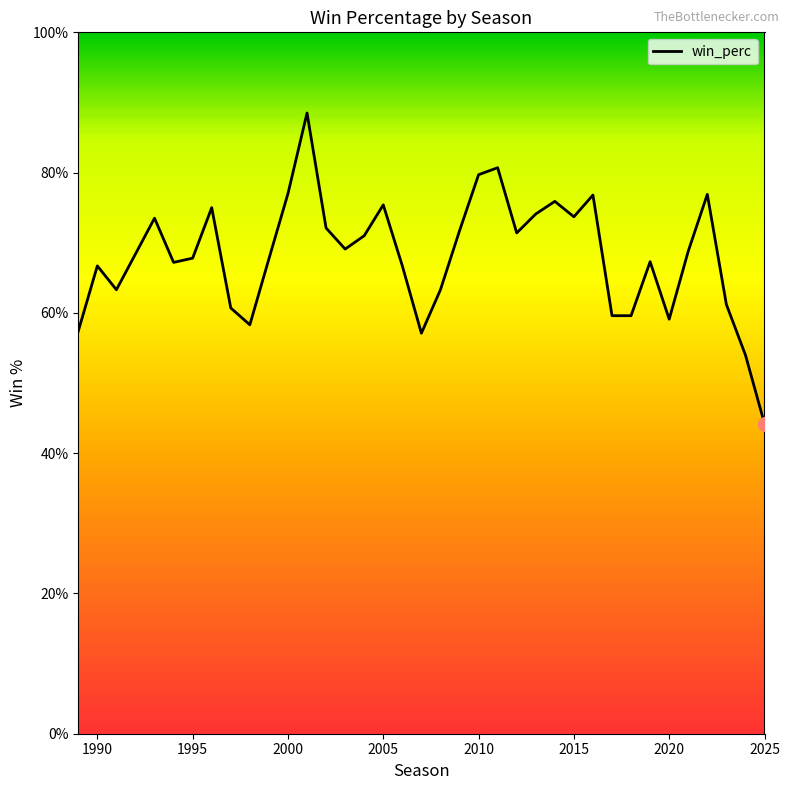

Does the chart have visible grid lines?

No